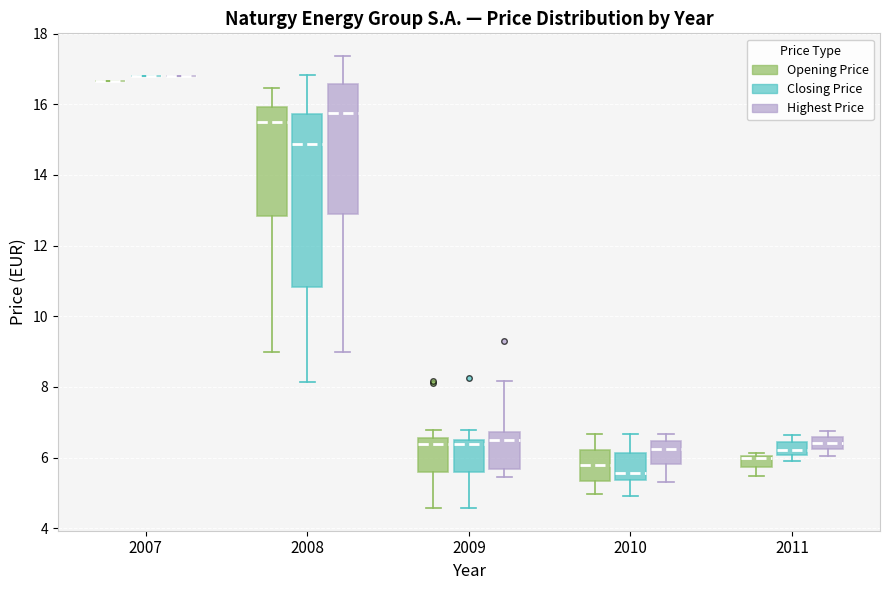

Reading left to right, read every box against the y-axis: the position of its median line, the range the box covers, and the ends of its whiskers. The values are not printed on the chart, so give them approximately, as read against the axis.

2007 (Opening Price): box collapsed to a line at 16.6, whiskers 16.6 to 16.6
2007 (Closing Price): box collapsed to a line at 16.8, whiskers 16.8 to 16.8
2007 (Highest Price): box collapsed to a line at 16.8, whiskers 16.8 to 16.8
2008 (Opening Price): median 15.6, box 12.8 to 16.0, whiskers 9.0 to 16.4
2008 (Closing Price): median 14.8, box 10.8 to 15.8, whiskers 8.2 to 16.8
2008 (Highest Price): median 15.8, box 13.0 to 16.6, whiskers 9.0 to 17.4
2009 (Opening Price): median 6.4, box 5.6 to 6.6, whiskers 4.6 to 6.8
2009 (Closing Price): median 6.4 (just below the box's upper edge), box 5.6 to 6.4, whiskers 4.6 to 6.8
2009 (Highest Price): median 6.4, box 5.6 to 6.8, whiskers 5.4 to 8.2
2010 (Opening Price): median 5.8, box 5.4 to 6.2, whiskers 5.0 to 6.6
2010 (Closing Price): median 5.6, box 5.4 to 6.2, whiskers 5.0 to 6.6
2010 (Highest Price): median 6.2, box 5.8 to 6.4, whiskers 5.4 to 6.6
2011 (Opening Price): median 6.0 (just below the box's upper edge), box 5.8 to 6.0, whiskers 5.4 to 6.2
2011 (Closing Price): median 6.2, box 6.0 to 6.4, whiskers 6.0 (just below the box's lower edge) to 6.6
2011 (Highest Price): median 6.4, box 6.2 to 6.6, whiskers 6.0 to 6.8